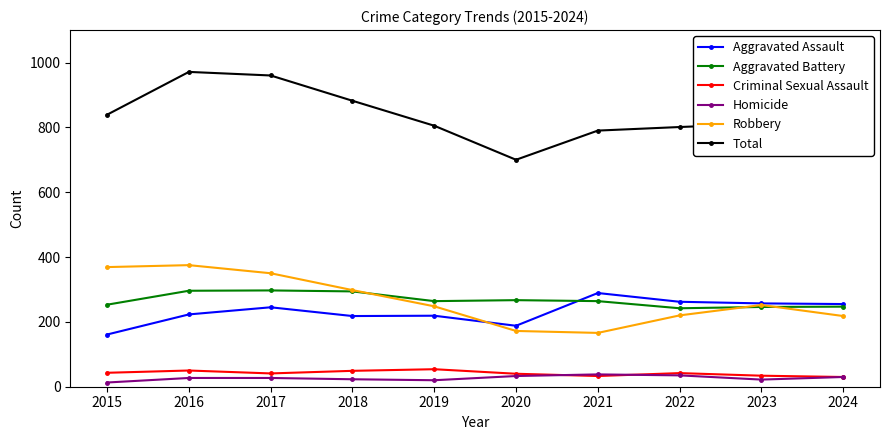

What is the approximate value of Homicide at 2022?

35